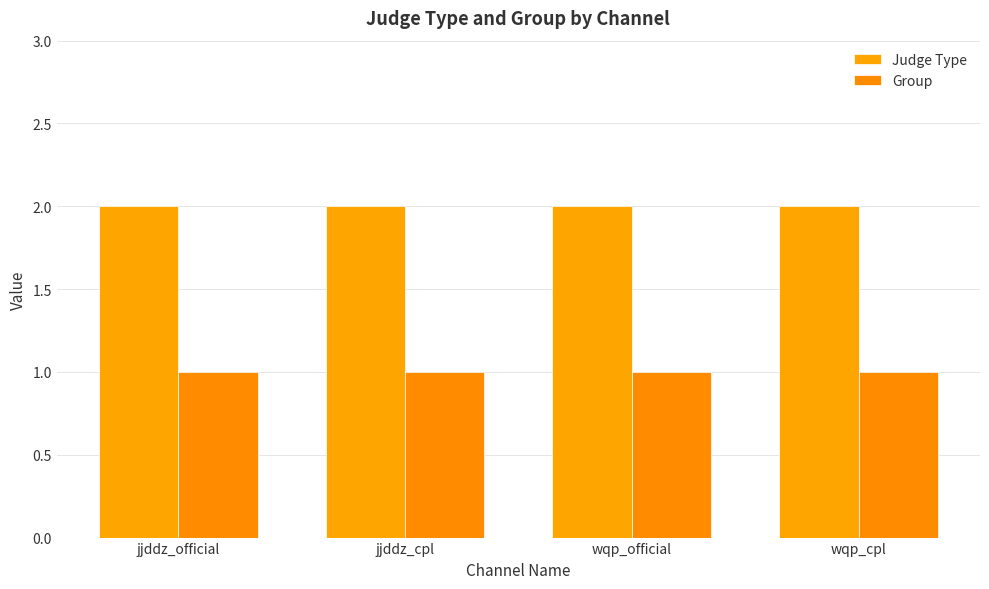

What is the label of the 1st bar from the left?

jjddz_official